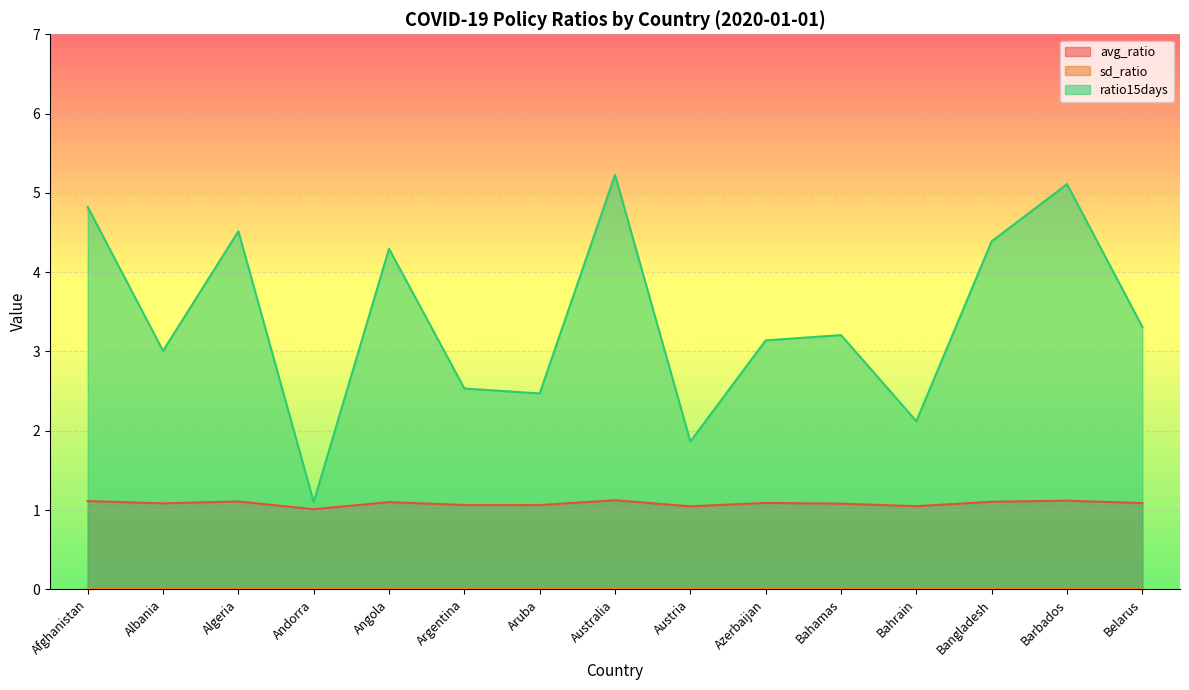

At which category does avg_ratio reach its first local peak?

Algeria